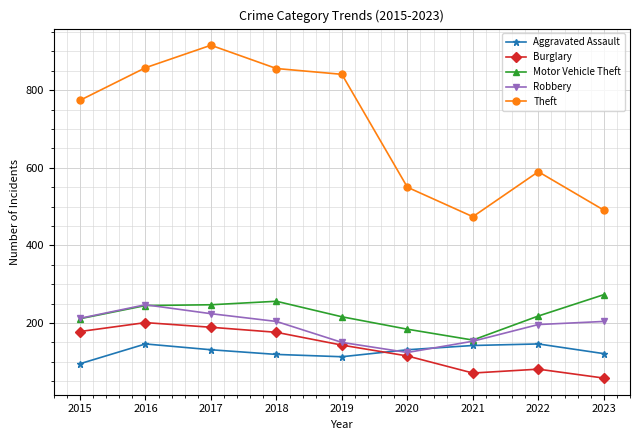

What is the lowest value of the Theft series?

474